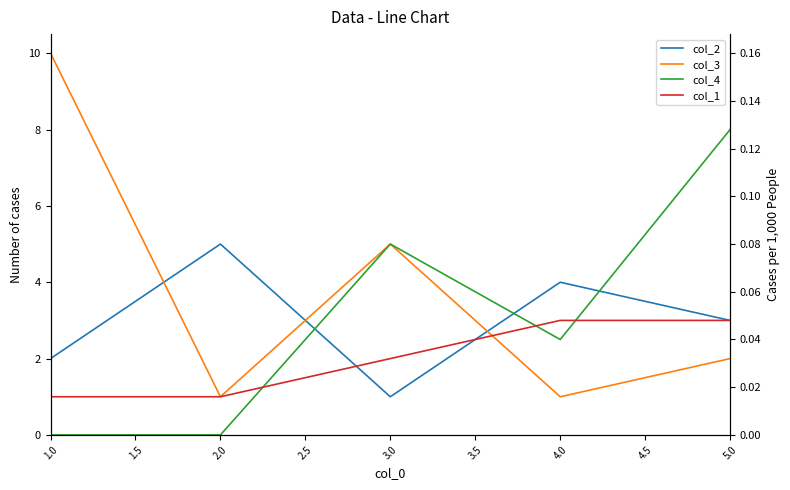

What is the maximum value shown in the chart?

10.0